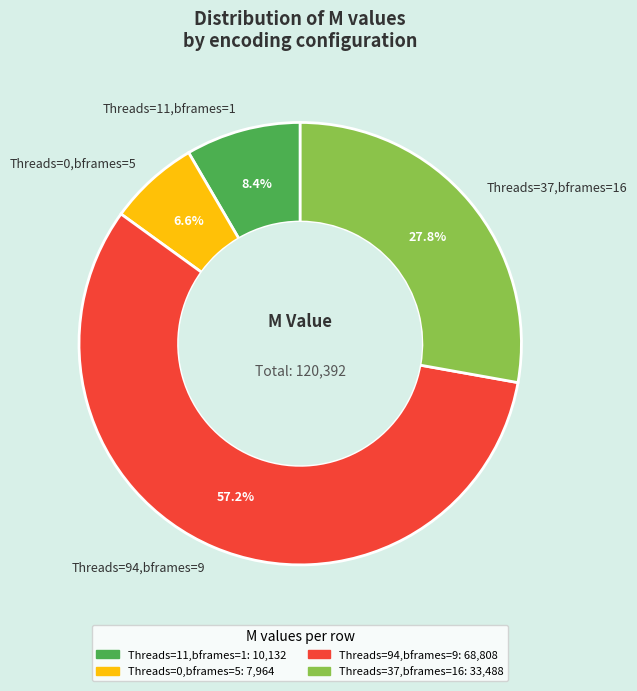

Does any single category account for the majority?

Yes